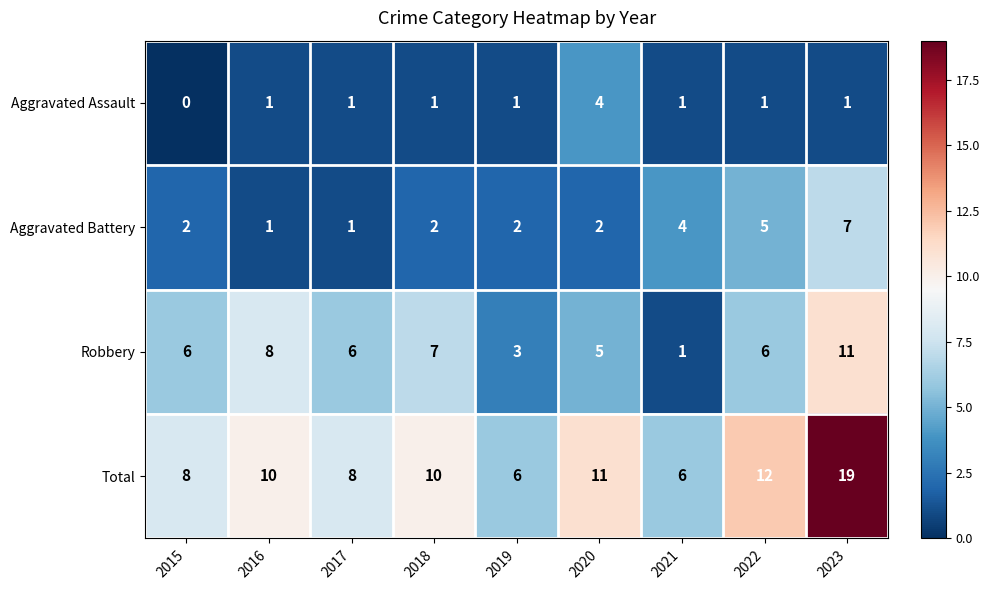

Count the number of data series in this chart.

4